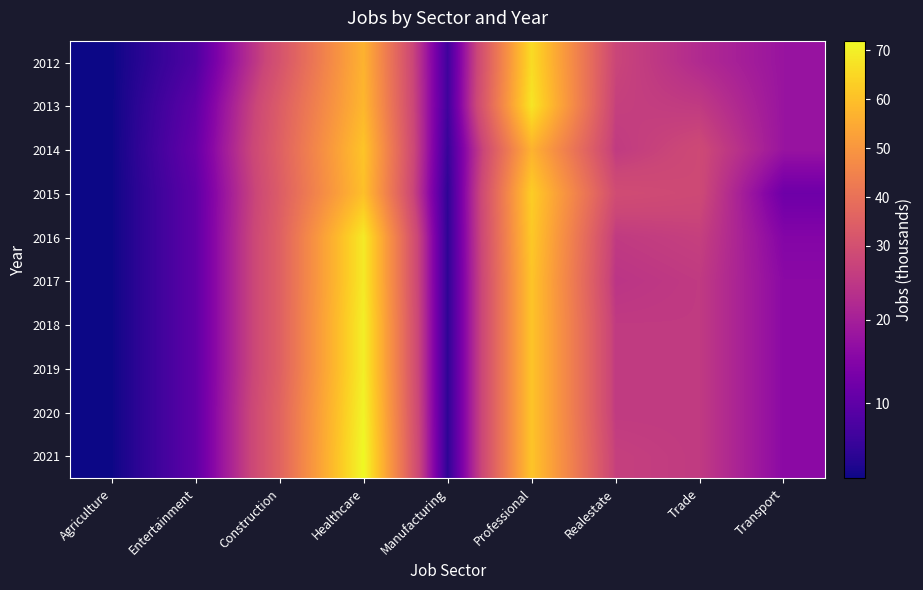

At which category is the sum across all series the highest?

Healthcare